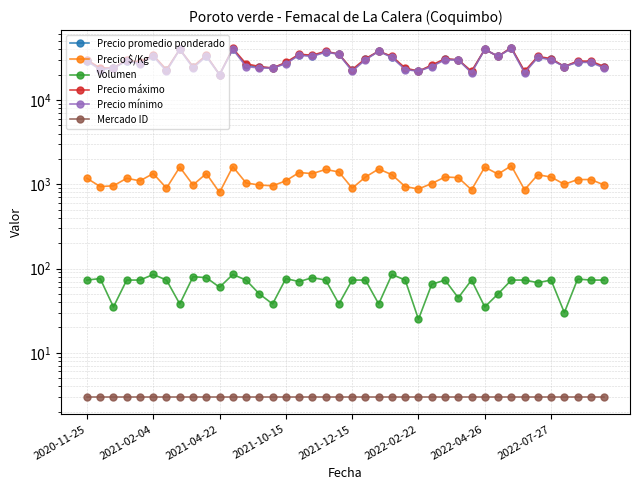

At which category is the sum across all series the highest?

32